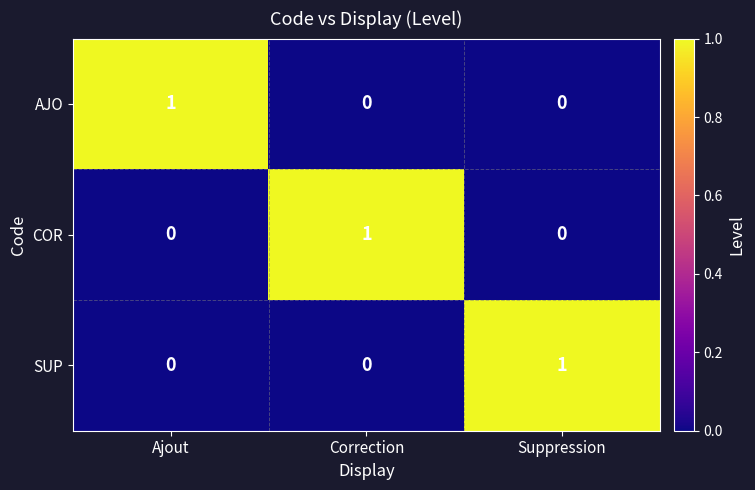

How many SUP values are between 0 and 1?

3